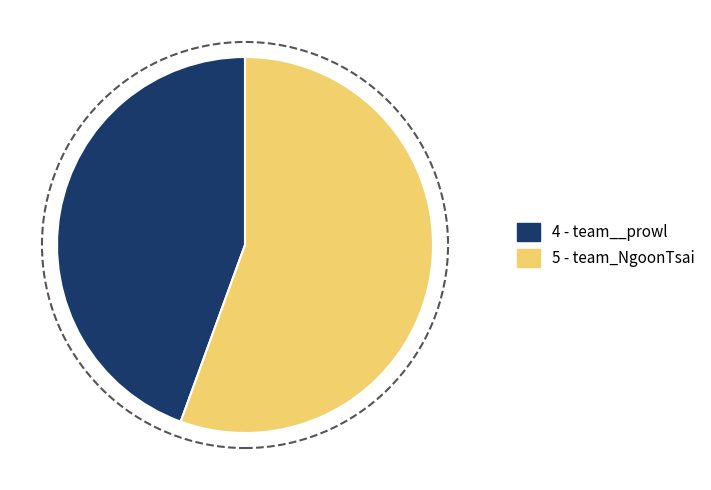

Is there any slice that represents more than half of the pie?

Yes